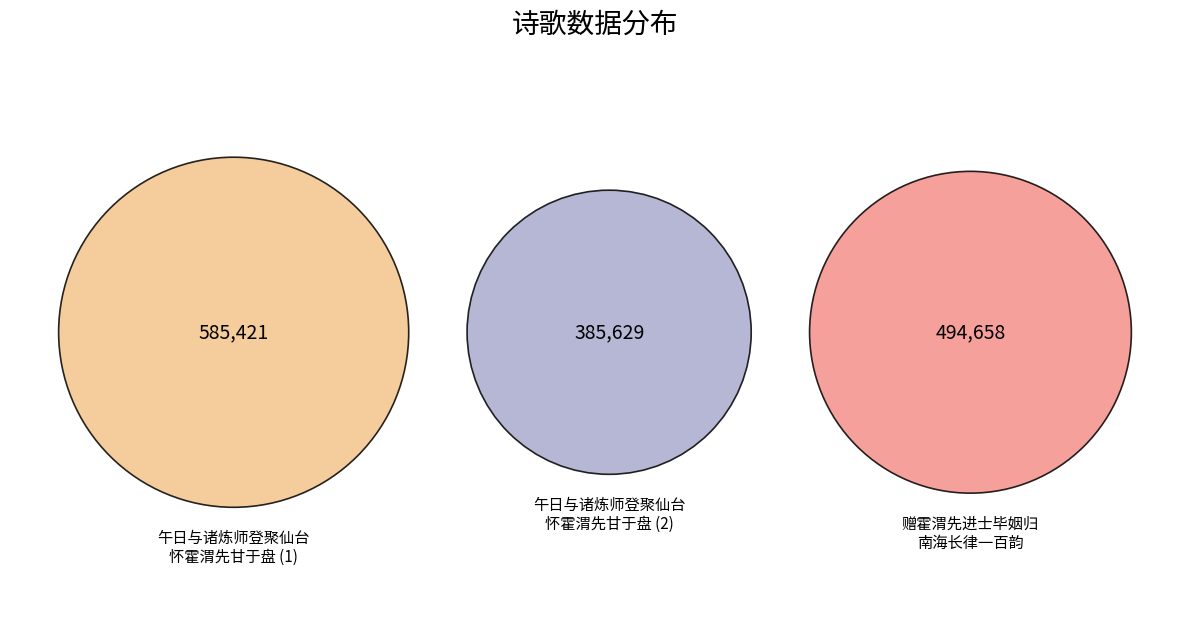

What is the ratio of the value at 赠霍渭先进士毕姻归南海长律一百韵 to the value at 午日与诸炼师登聚仙台怀霍渭先甘于盘?

0.8